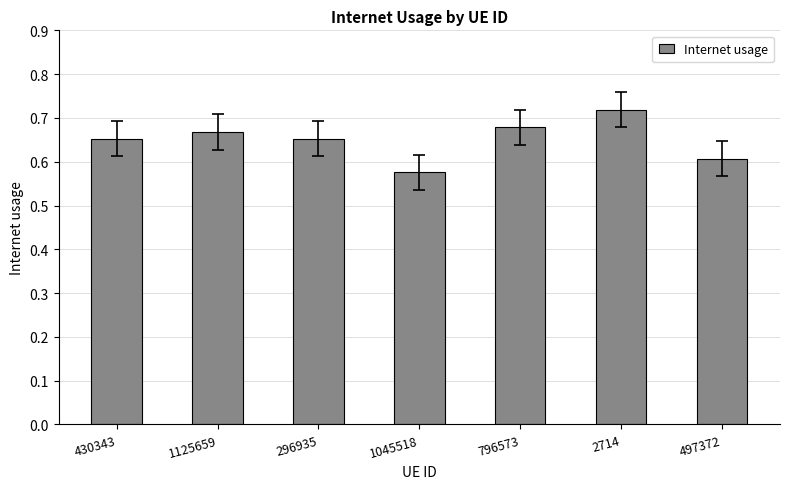

Is it true that the value at 296935 is 1.0?

False